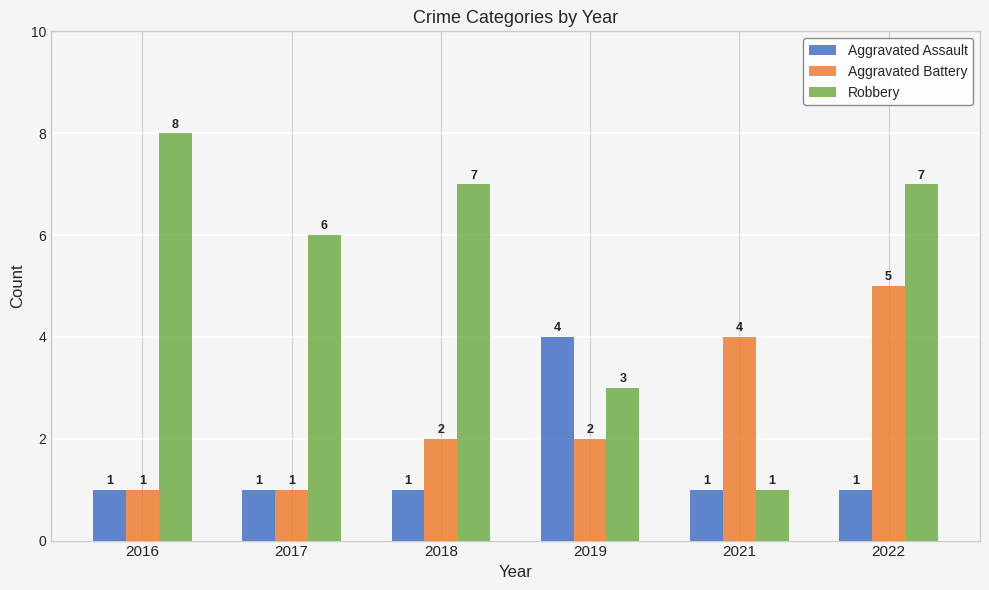

At which category is the sum across all series the highest?

2022